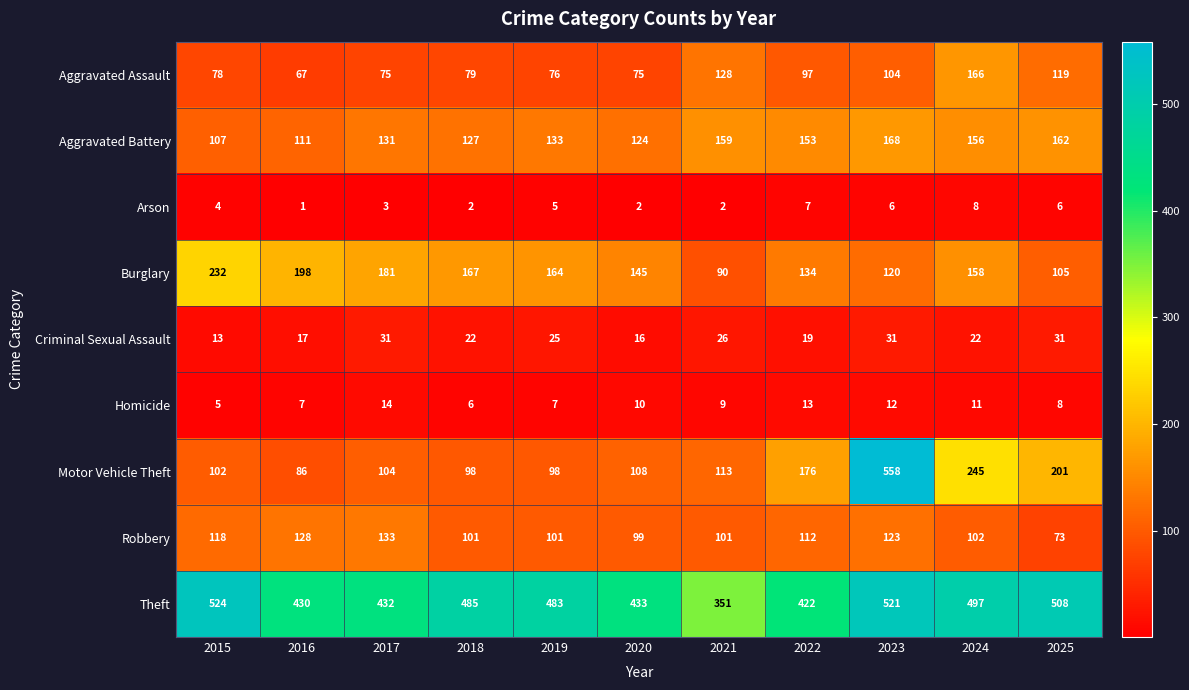

Which series has the widest spread of values?

Motor Vehicle Theft